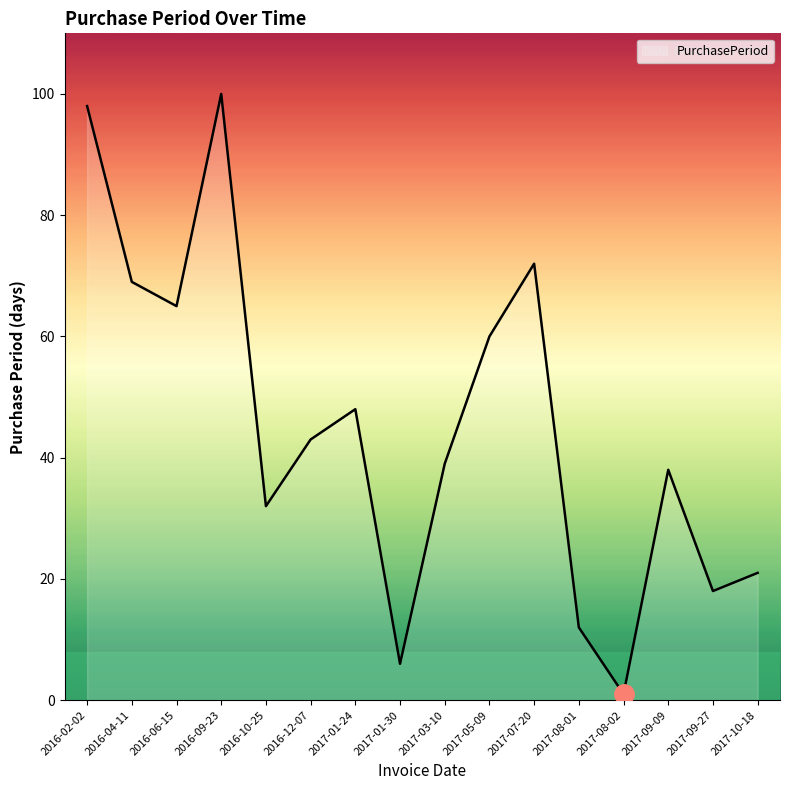

What is the difference between the values at 2016-12-07 and 2017-08-01?

31